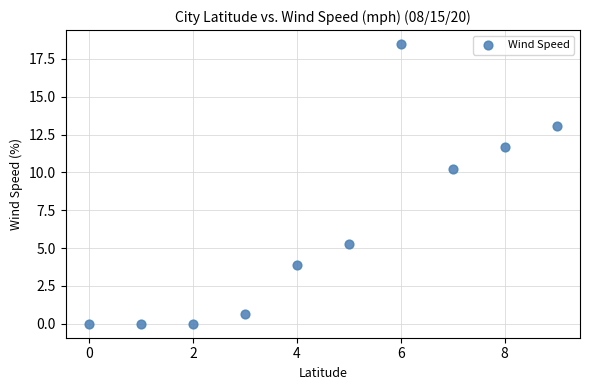

What is the average Y value?

6.3